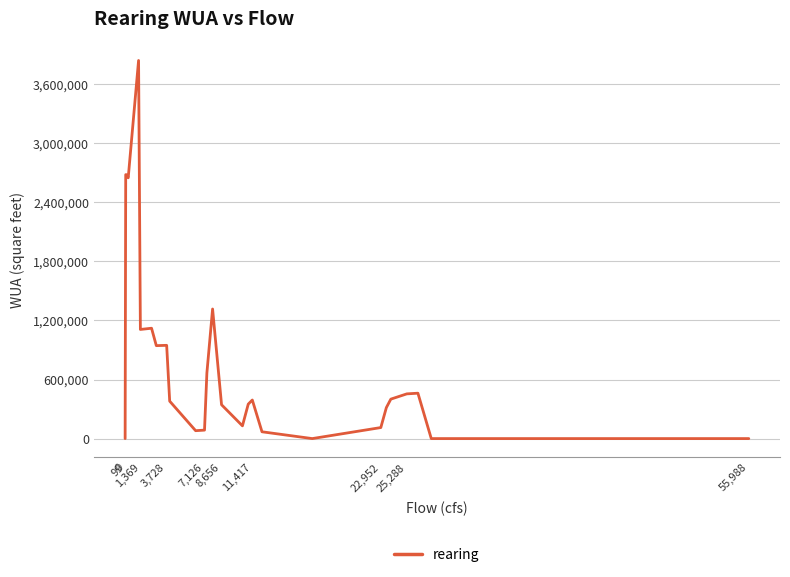

What is the greatest value displayed?

3842020.0